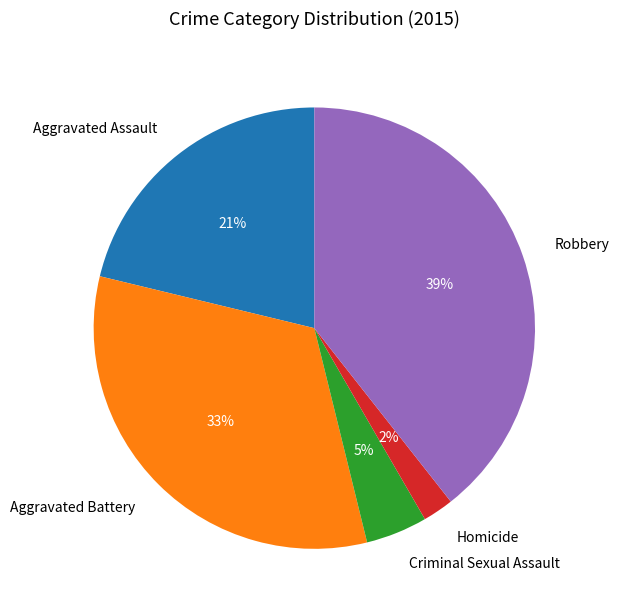

Between Robbery and Aggravated Assault, which is larger?

Robbery